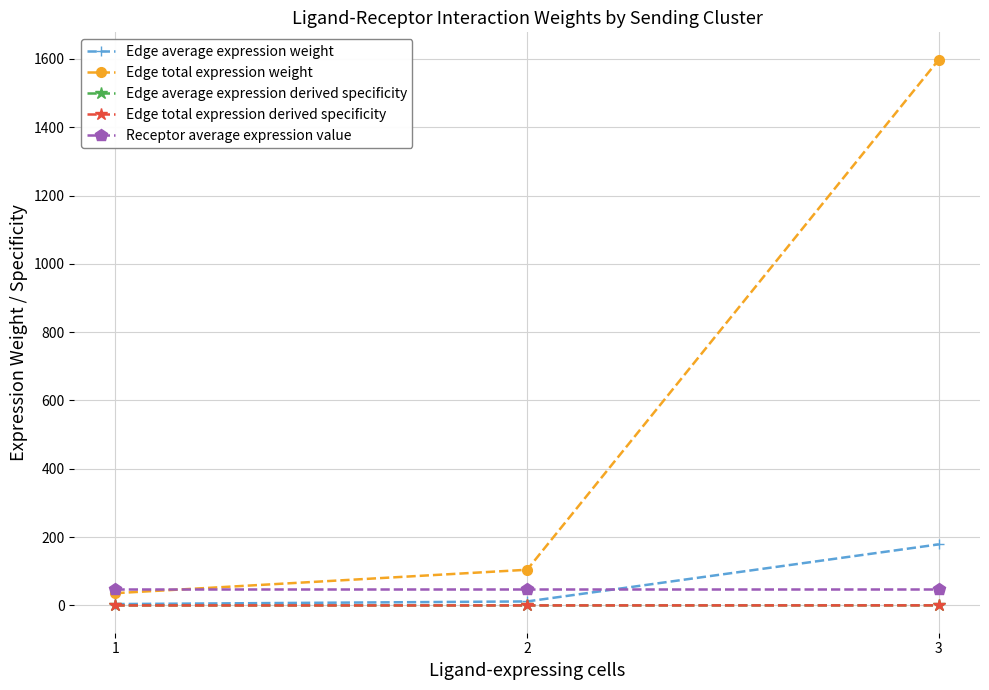

Does the chart have visible grid lines?

Yes